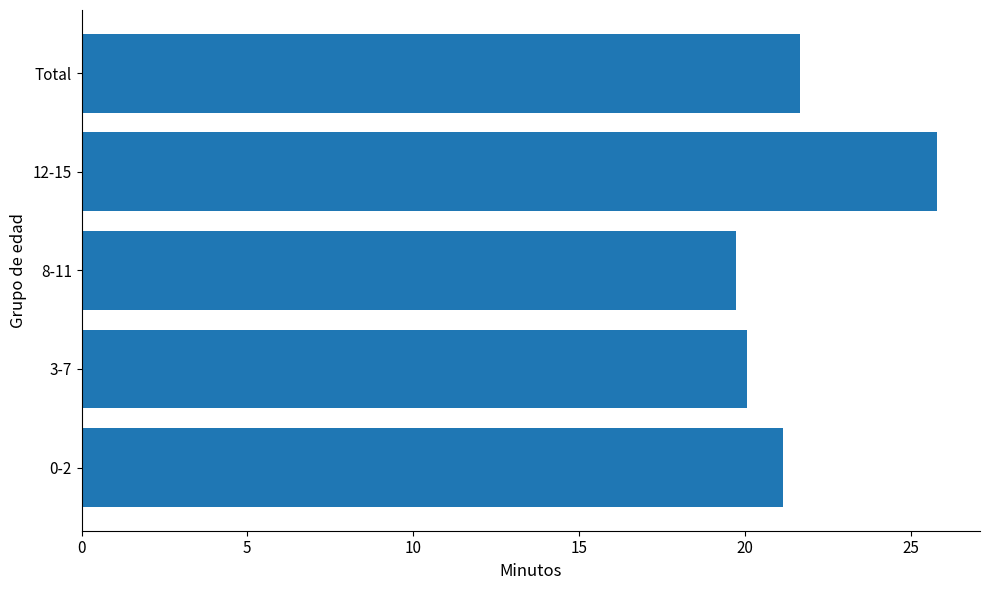

The value at 0-2 is 32.2. True or false?

False